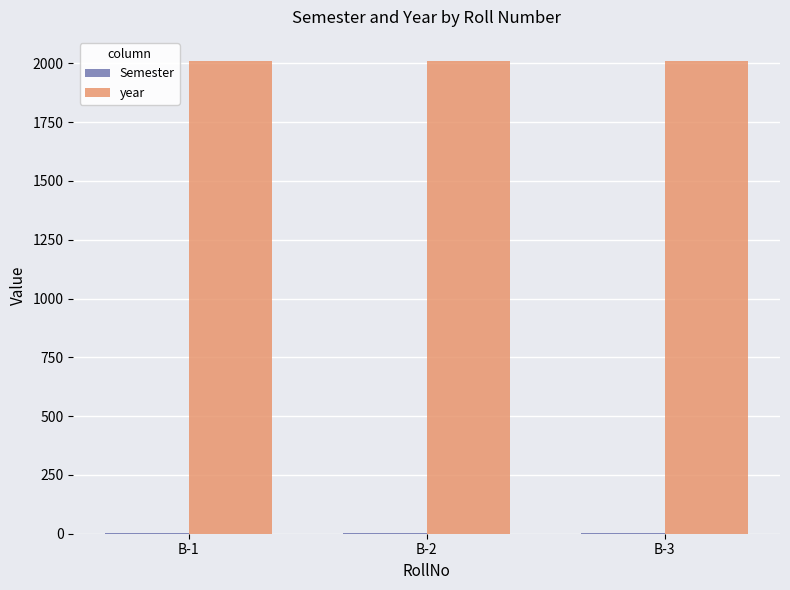

Which series has the largest total across all categories?

year